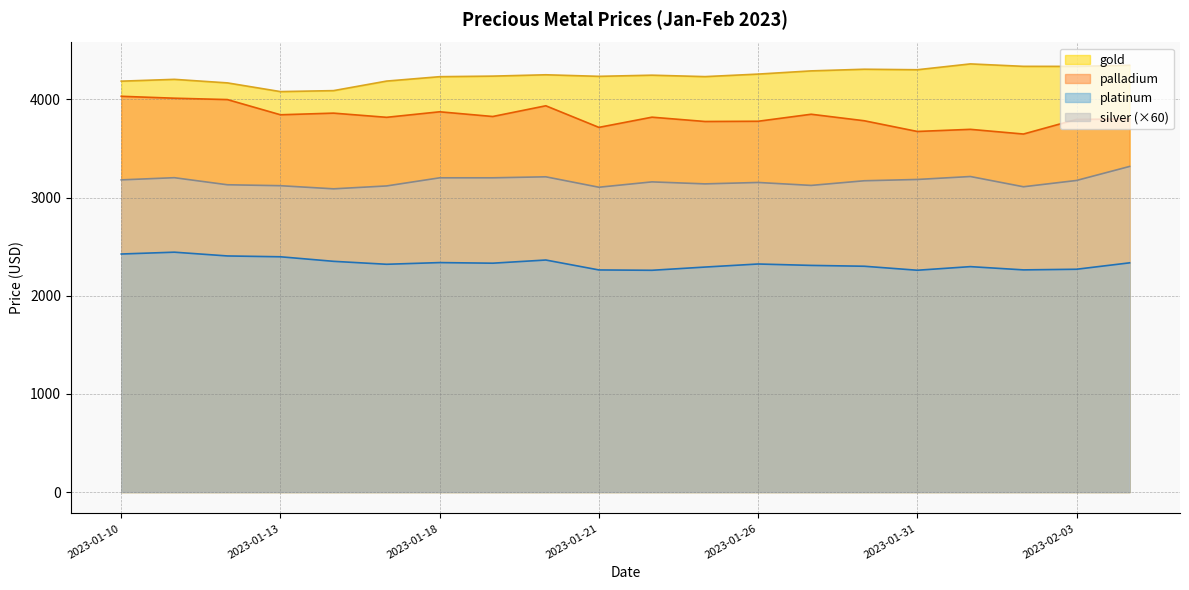

What is the approximate value of palladium at 2023-02-04?

3801.7